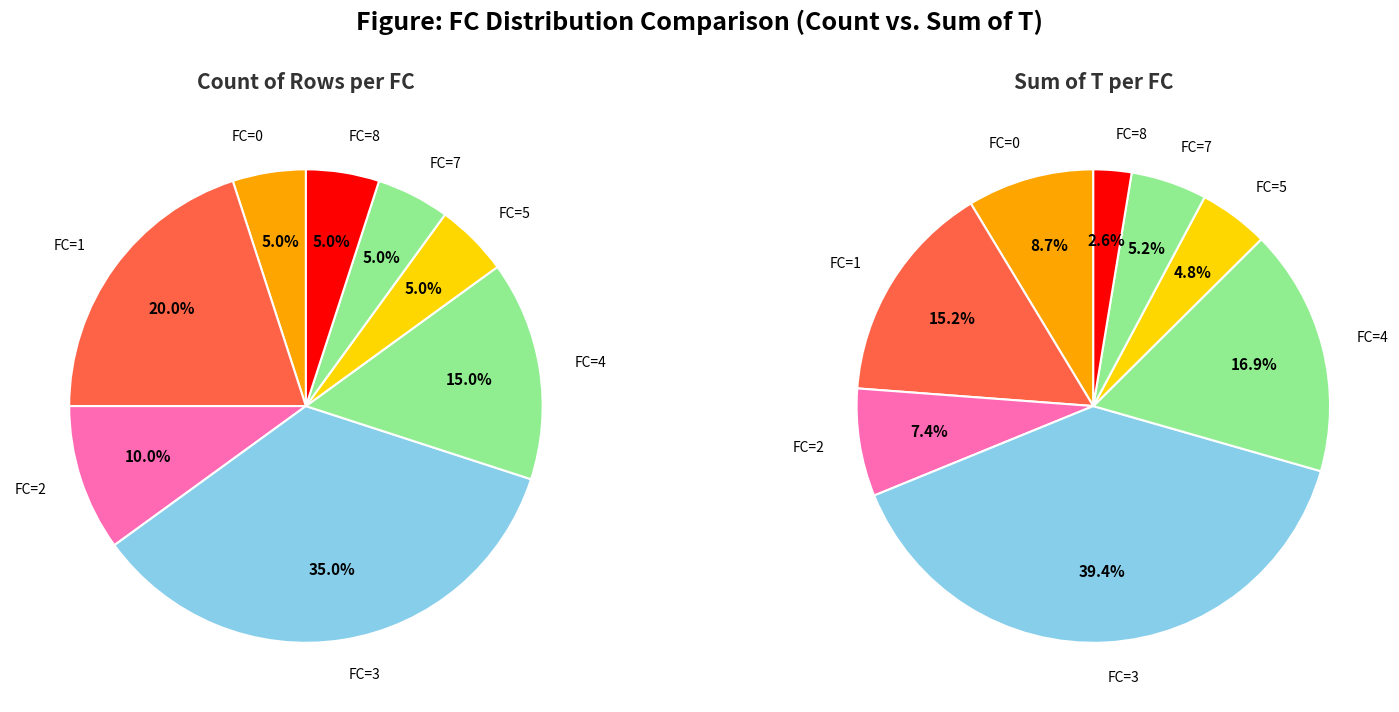

Which slice is the largest?

3